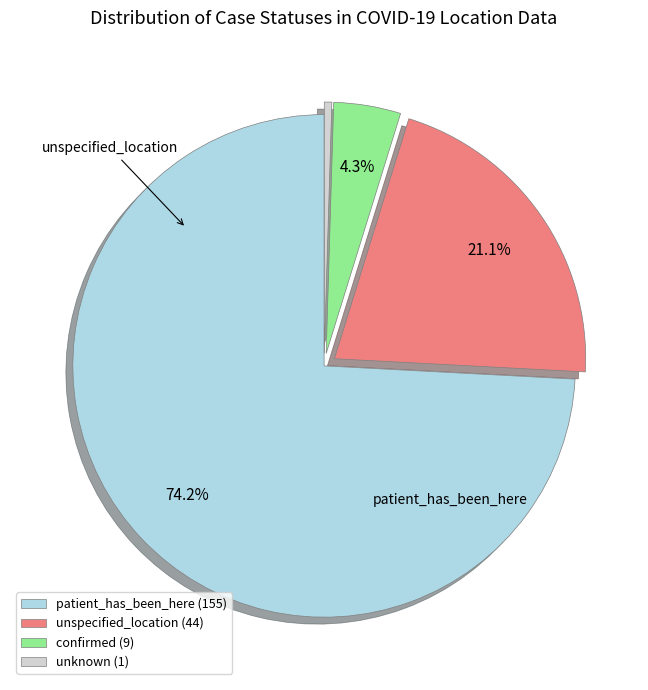

Is it true that confirmed is 4% of the pie?

True